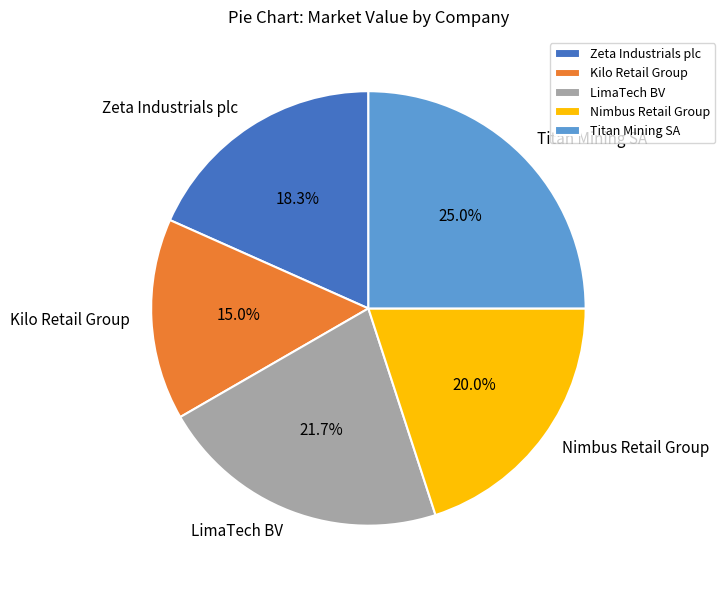

Rank the categories by value from lowest to highest.

Kilo Retail Group, Zeta Industrials plc, Nimbus Retail Group, LimaTech BV, Titan Mining SA